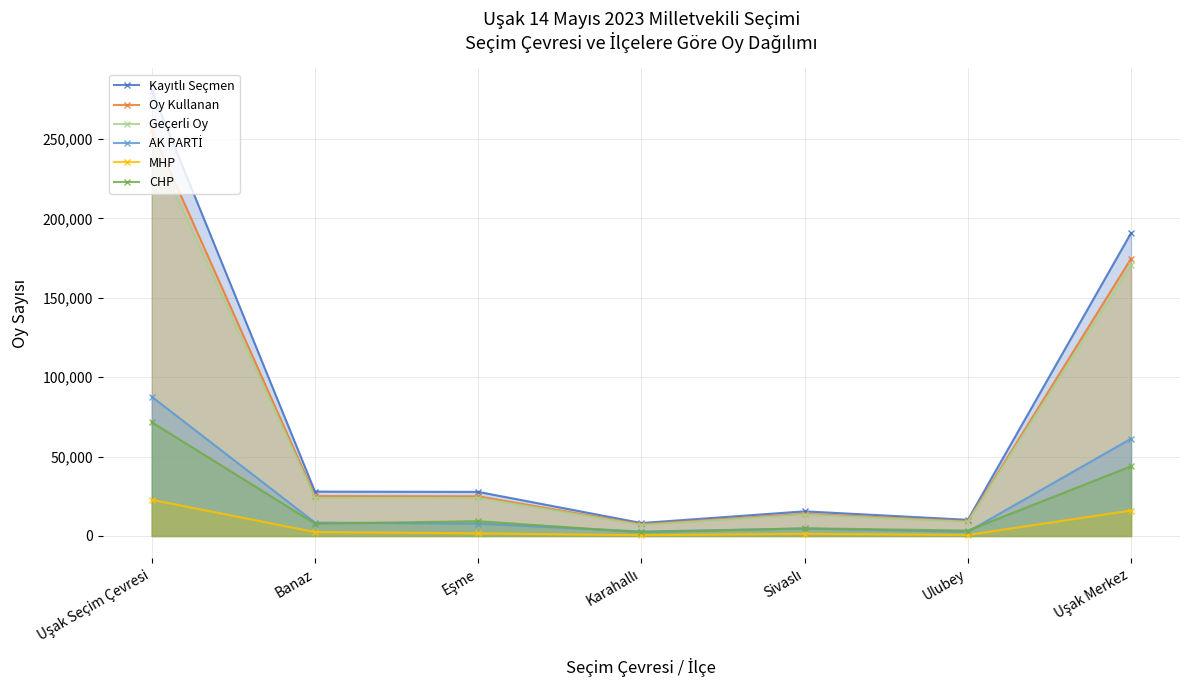

What value does the Oy Kullanan series have at Uşak Seçim Çevresi, to the nearest 50?

255500